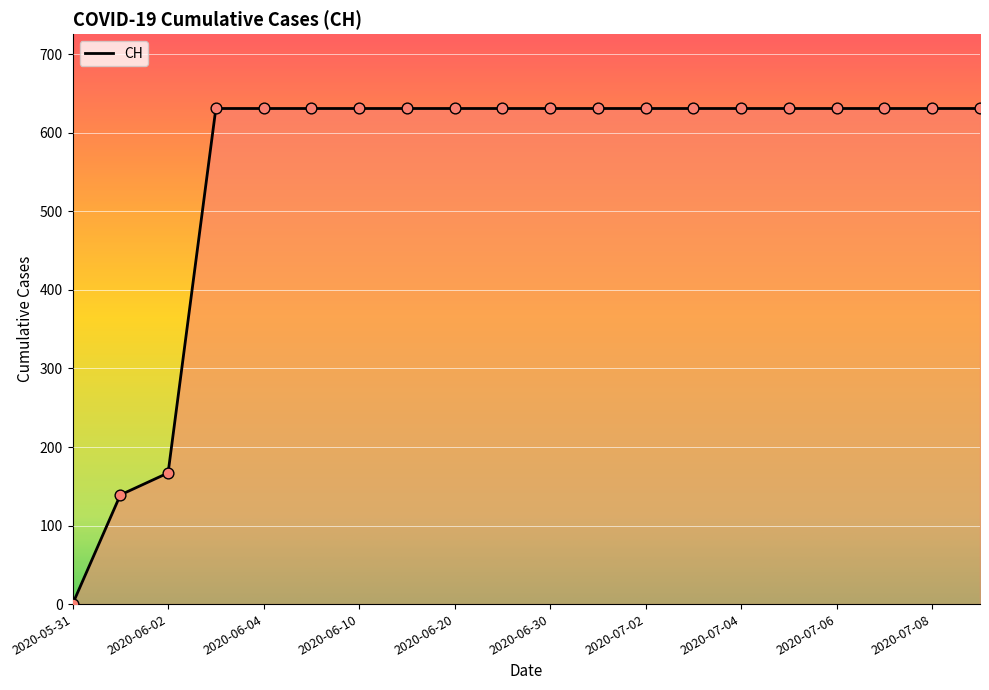

What is the maximum value shown in the chart?

631